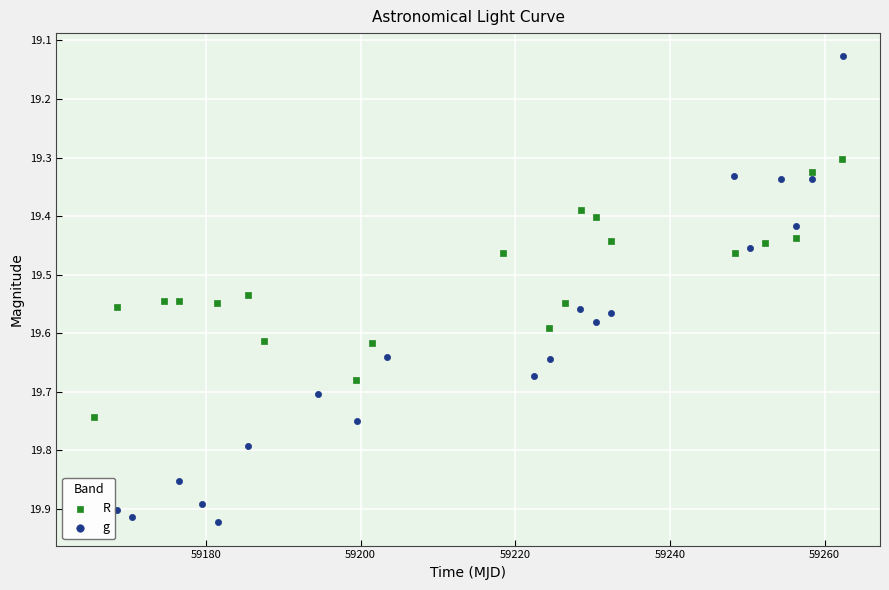

Which series has the widest spread of Y values?

g